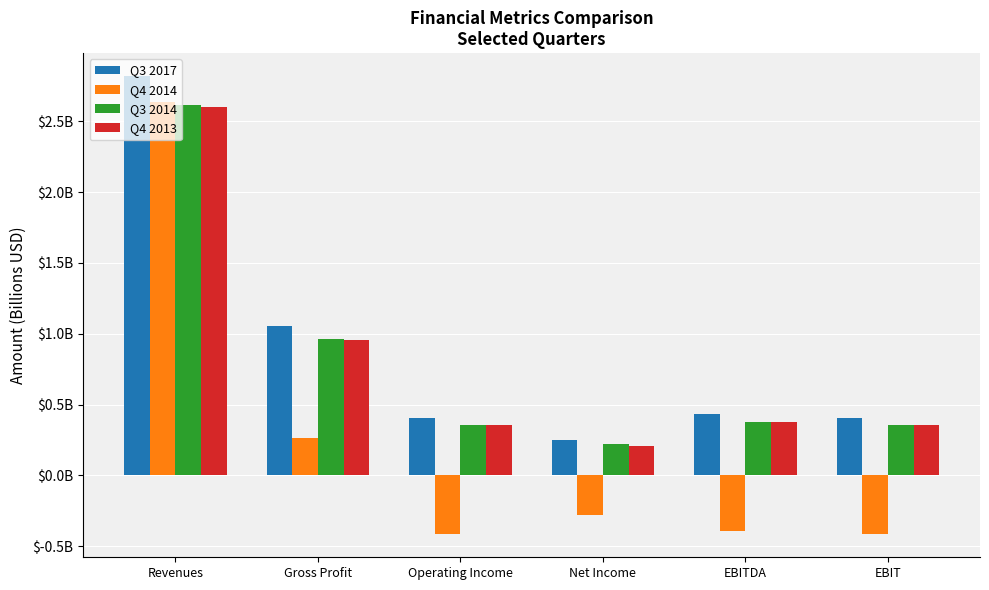

At how many categories does at least one series exceed 2?

1